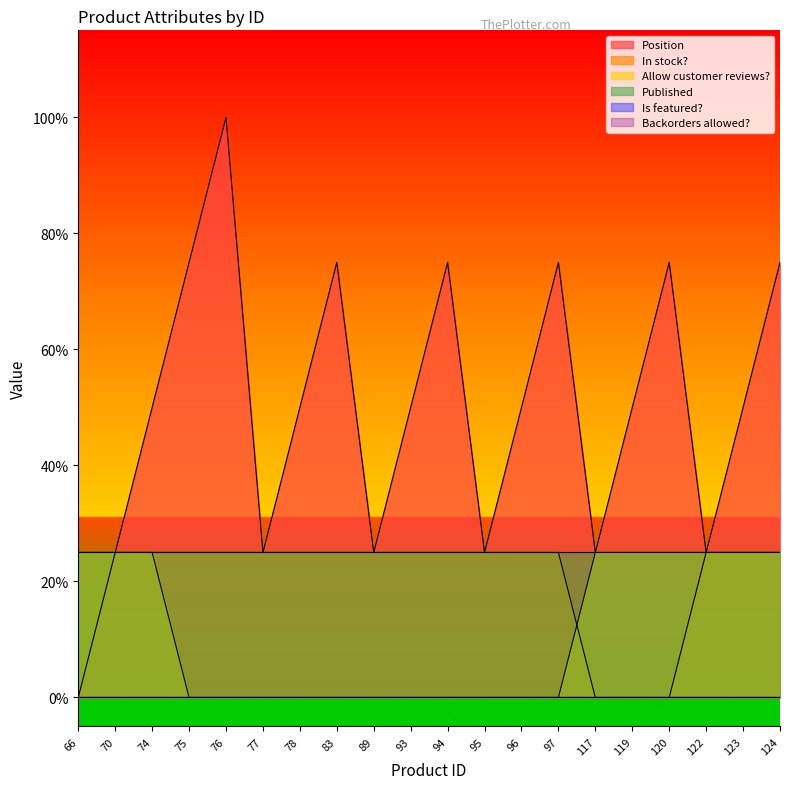

What is the difference between the maximum and minimum values in the Position series?

1.0